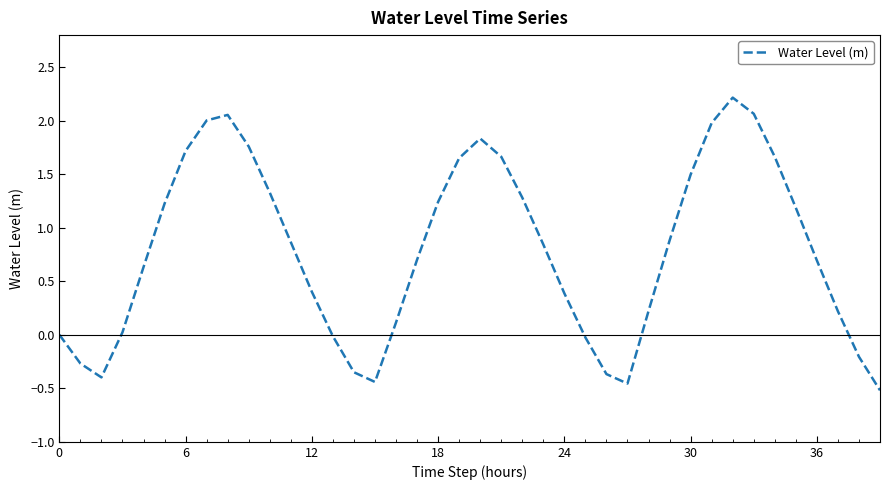

What is the difference between the maximum and minimum values?

2.7